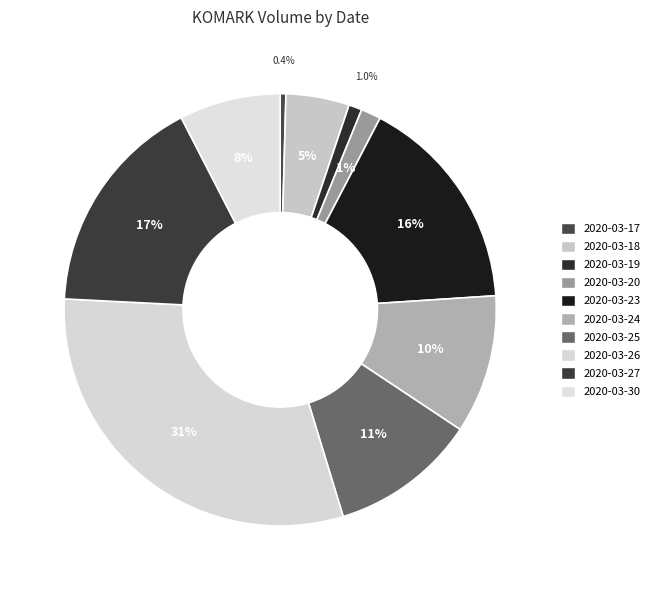

Rank the categories by value from highest to lowest.

2020-03-26, 2020-03-27, 2020-03-23, 2020-03-25, 2020-03-24, 2020-03-30, 2020-03-18, 2020-03-20, 2020-03-19, 2020-03-17